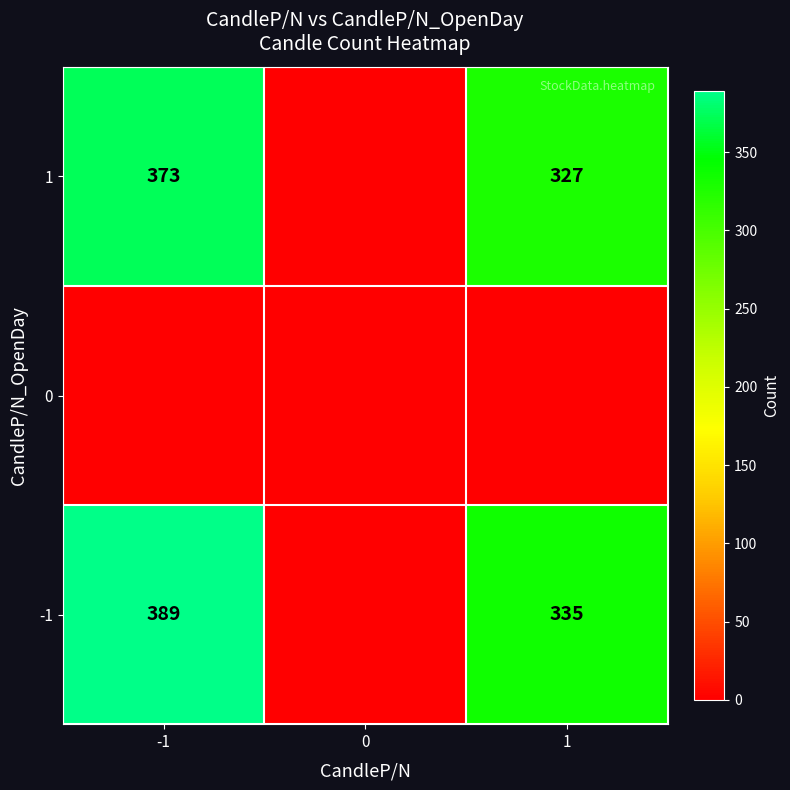

The 1 series shows 327 at 1. True or false?

True